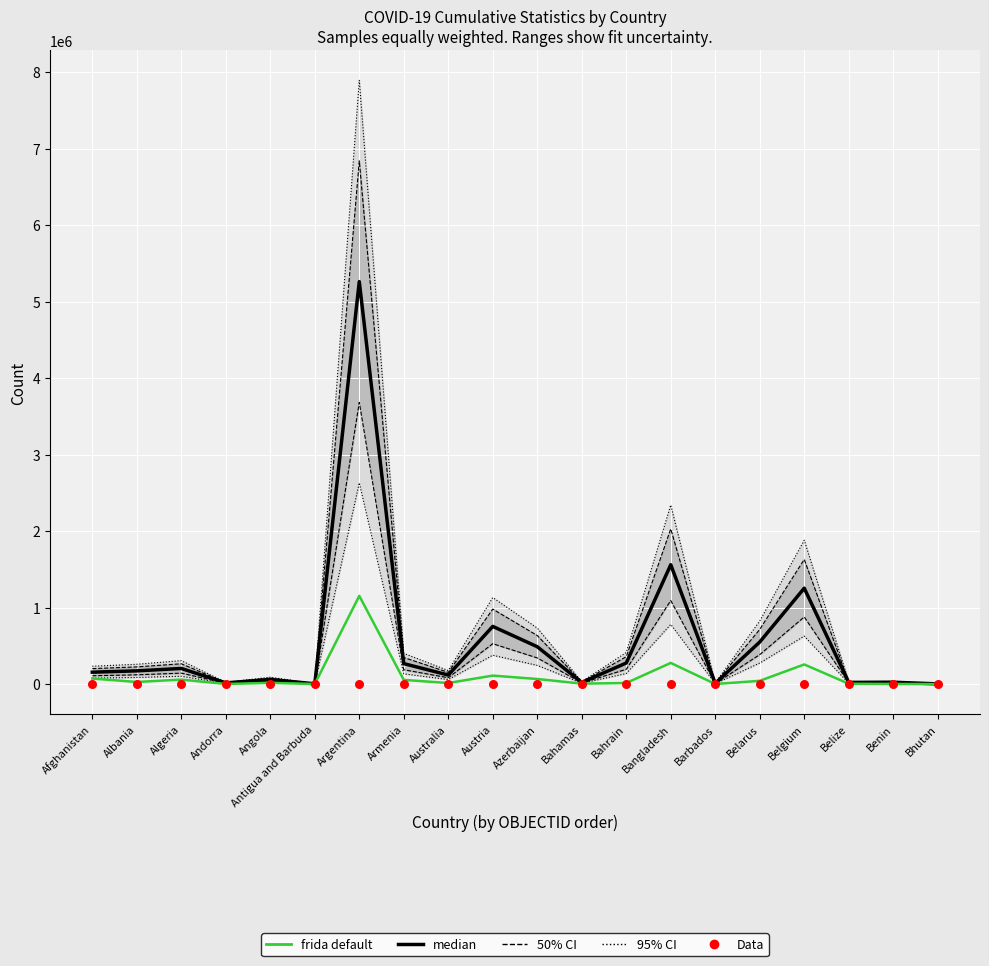

Which series has the widest spread of Y values?

95% CI (Confirmed)